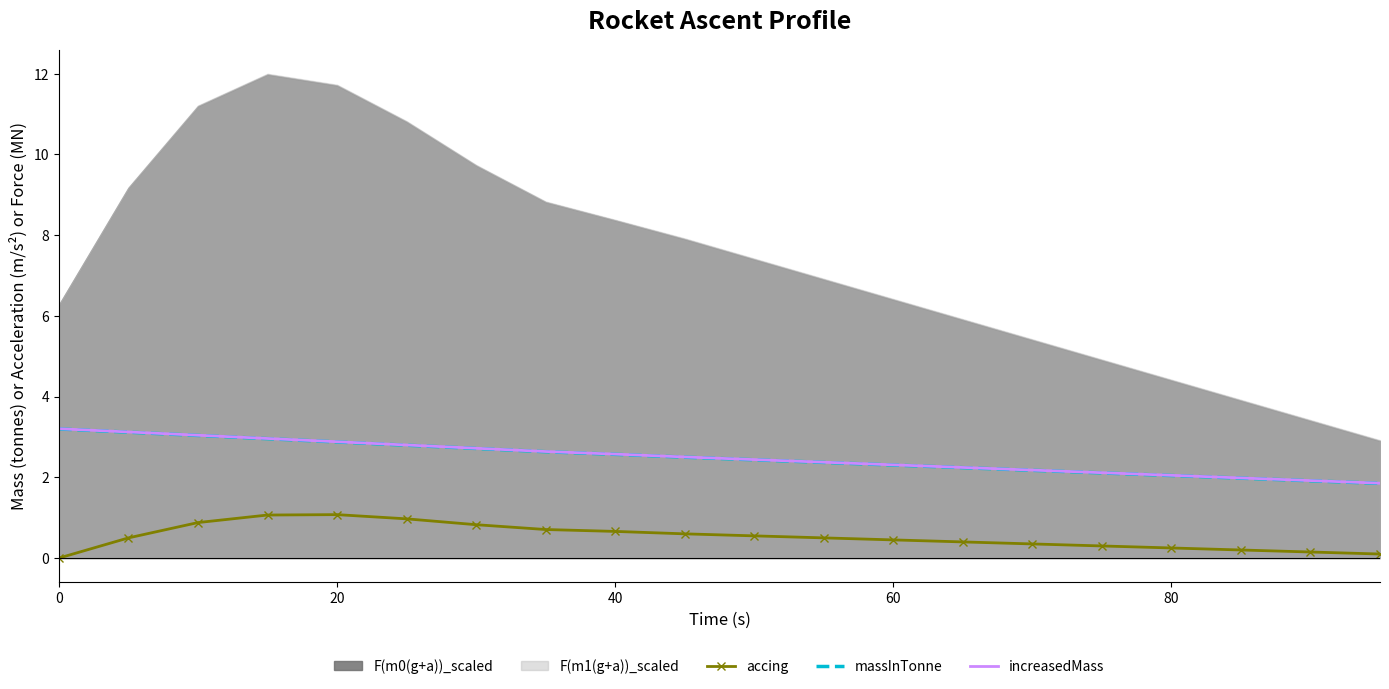

What is the spread (max minus min) of values at 16?

1.8